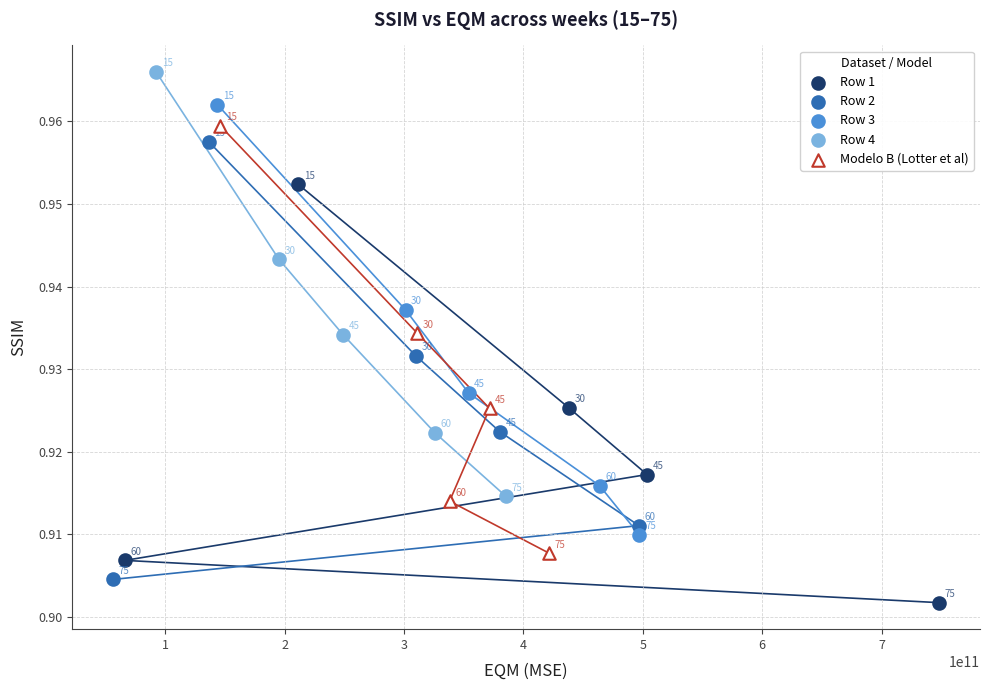

Which series contains the lowest Y value?

Row 1